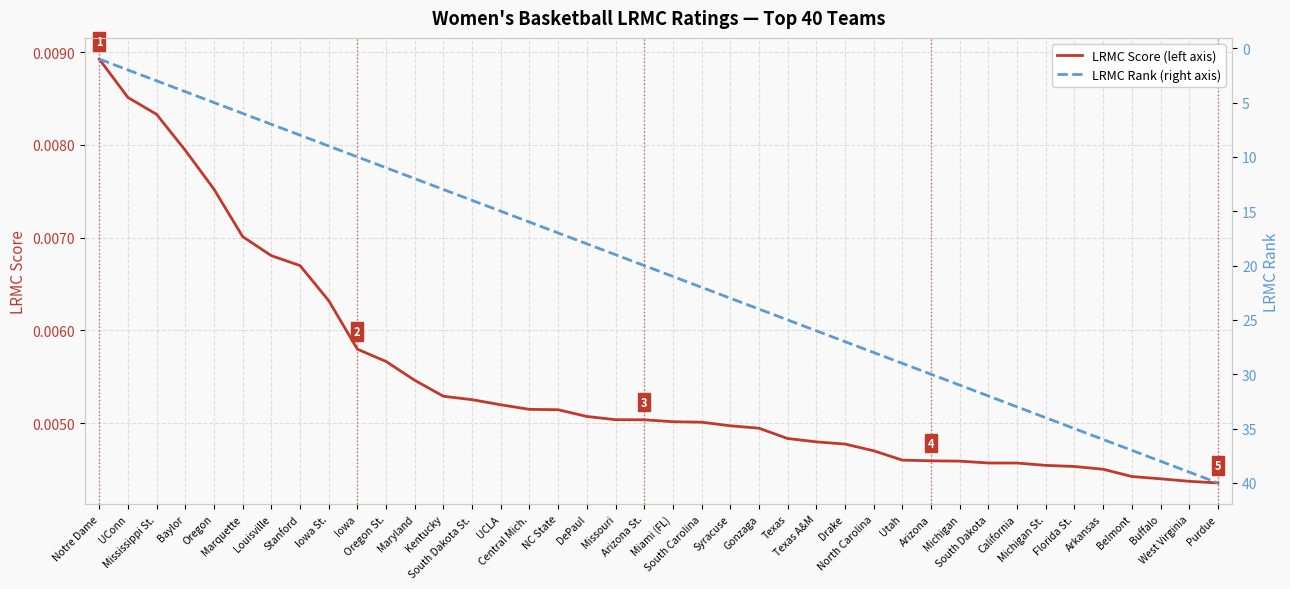

Read the LRMC Rank (right axis) value at Mississippi St..

3.0